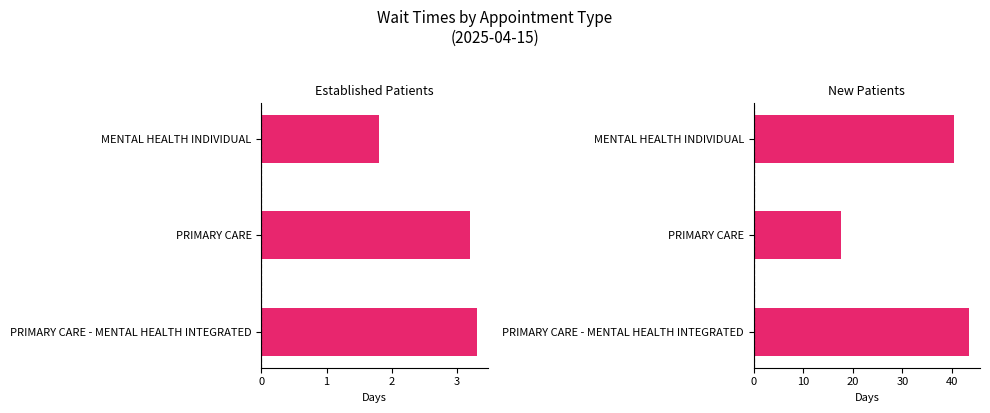

Rank the categories by EstablishedPatients value from lowest to highest.

MENTAL HEALTH INDIVIDUAL, PRIMARY CARE, PRIMARY CARE - MENTAL HEALTH INTEGRATED